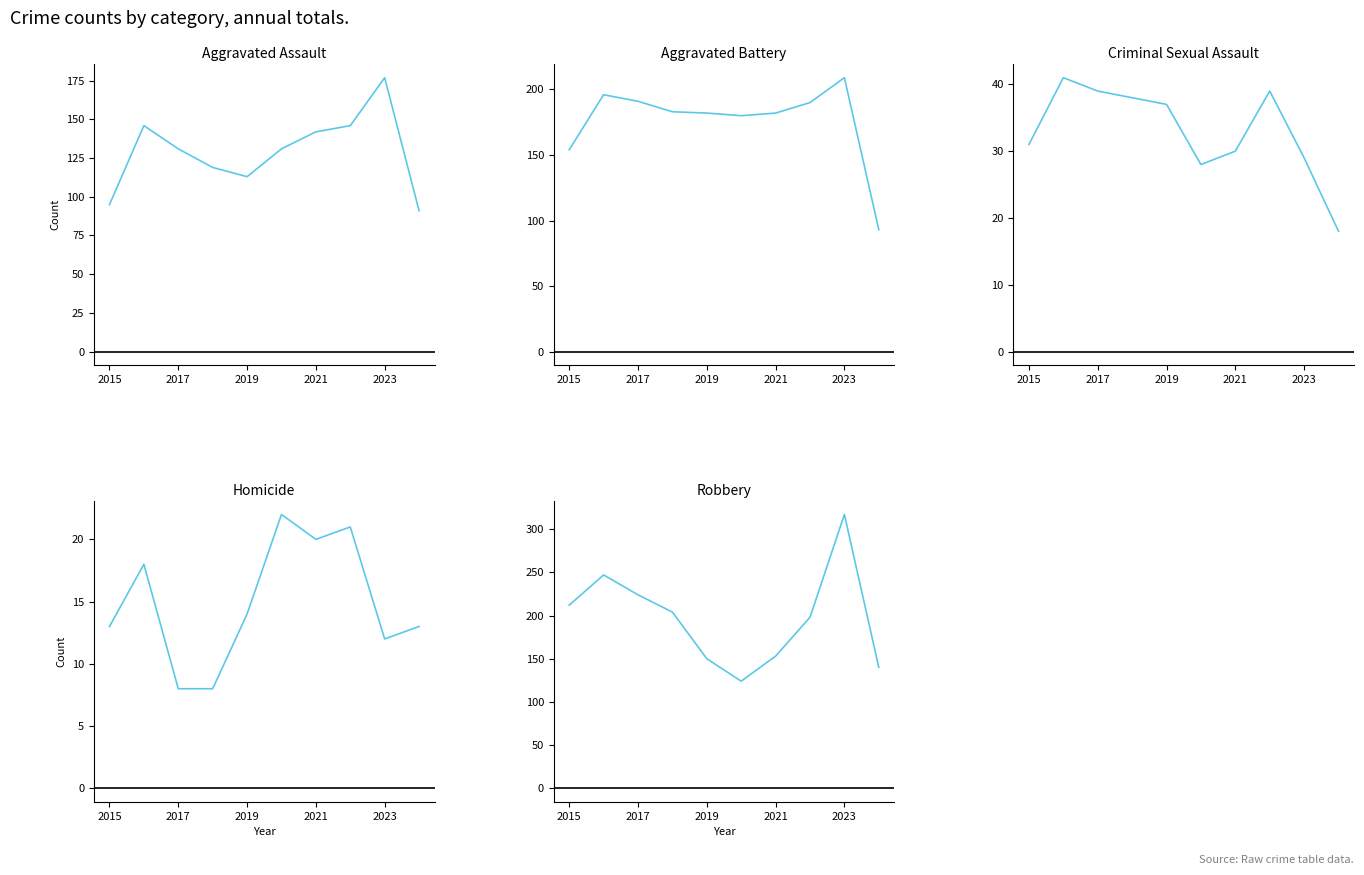

Which series has the largest range (max minus min)?

Robbery